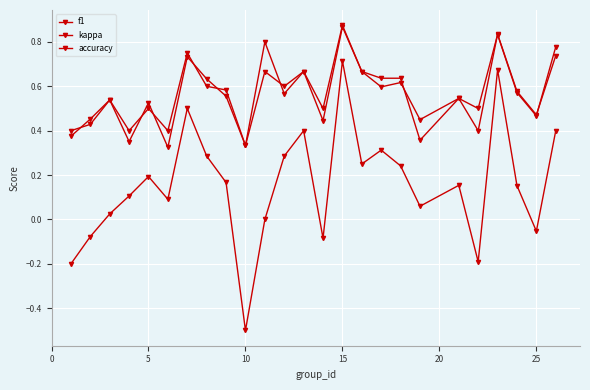

Is this an area chart (filled region under the line)?

No